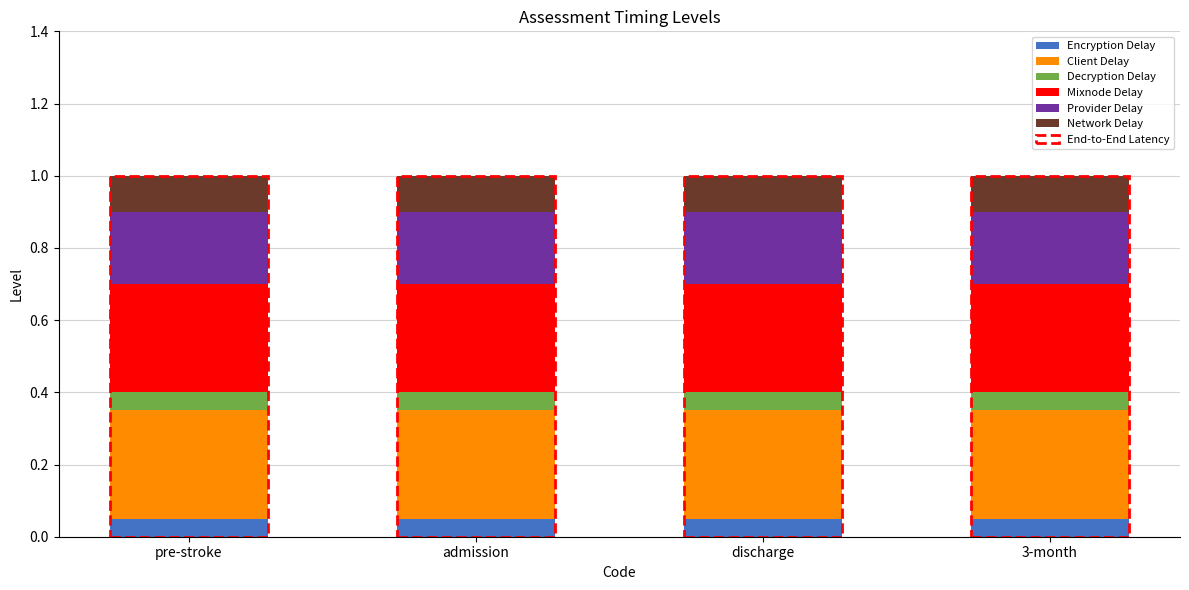

Is it true that Encryption Delay equals 0.1 at pre-stroke?

True